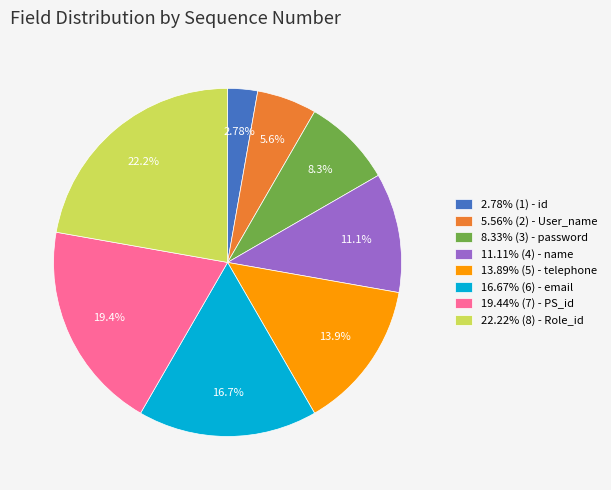

Count the number of slices in the pie.

8